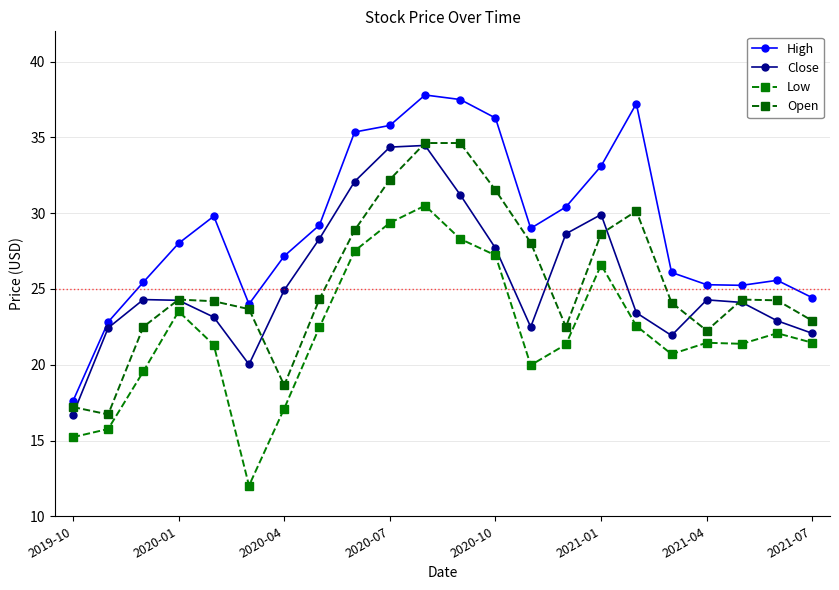

What are all the series names shown in the legend?

High, Close, Low, Open